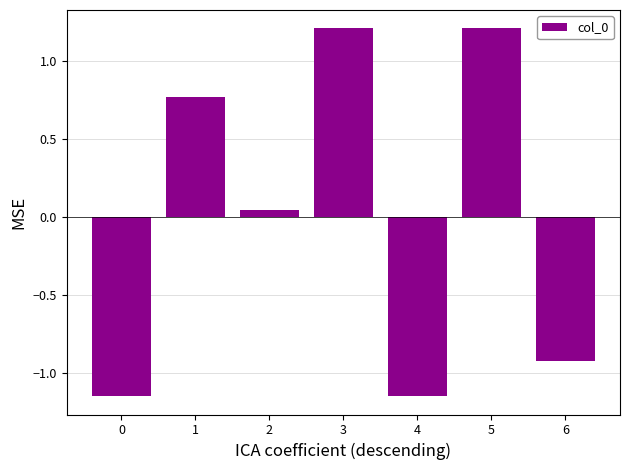

What is the change in value from 3 to 4?

-2.4